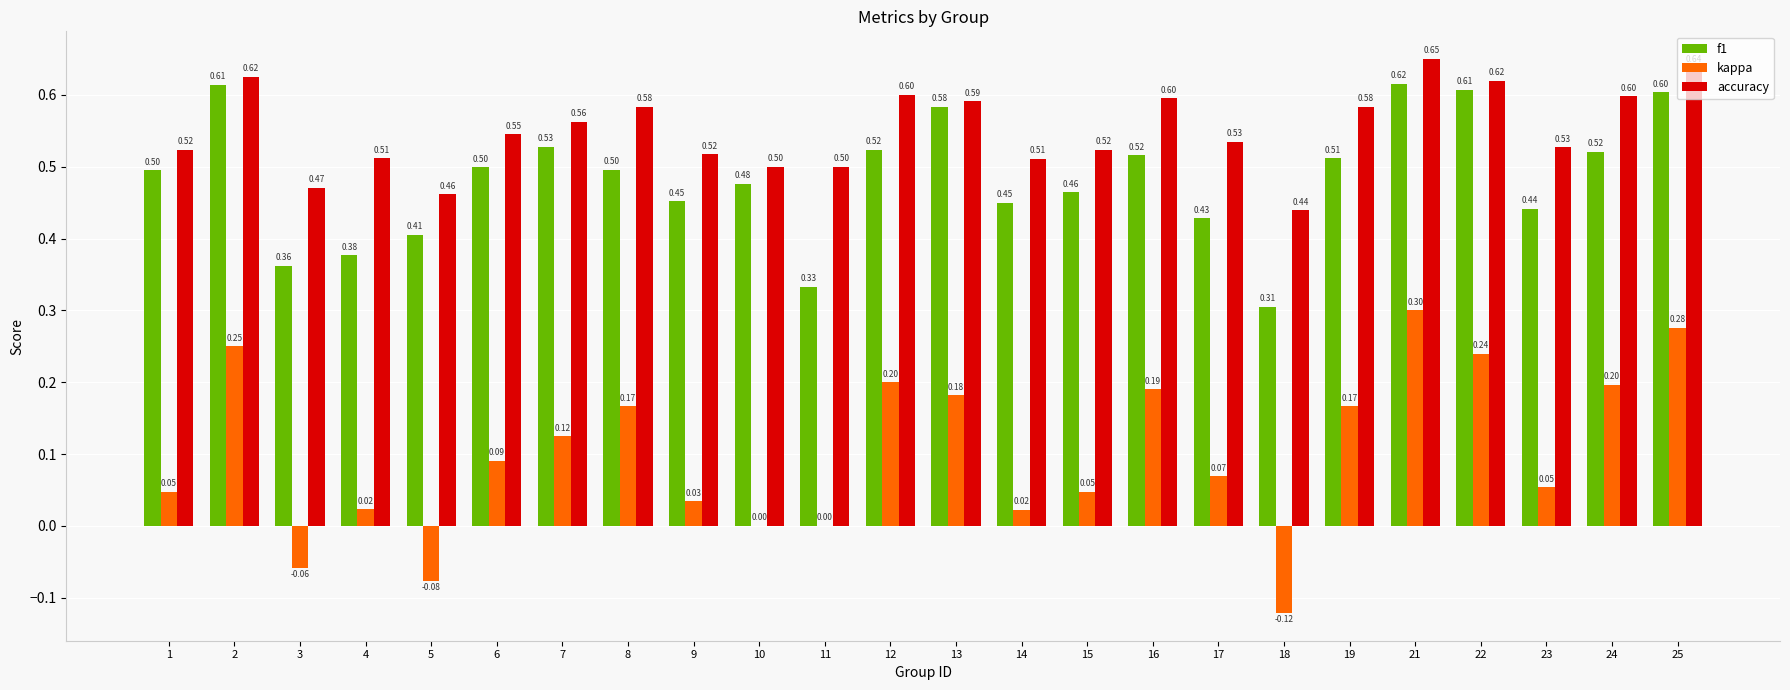

What is the sum of the accuracy values at 18 and 1?

1.0